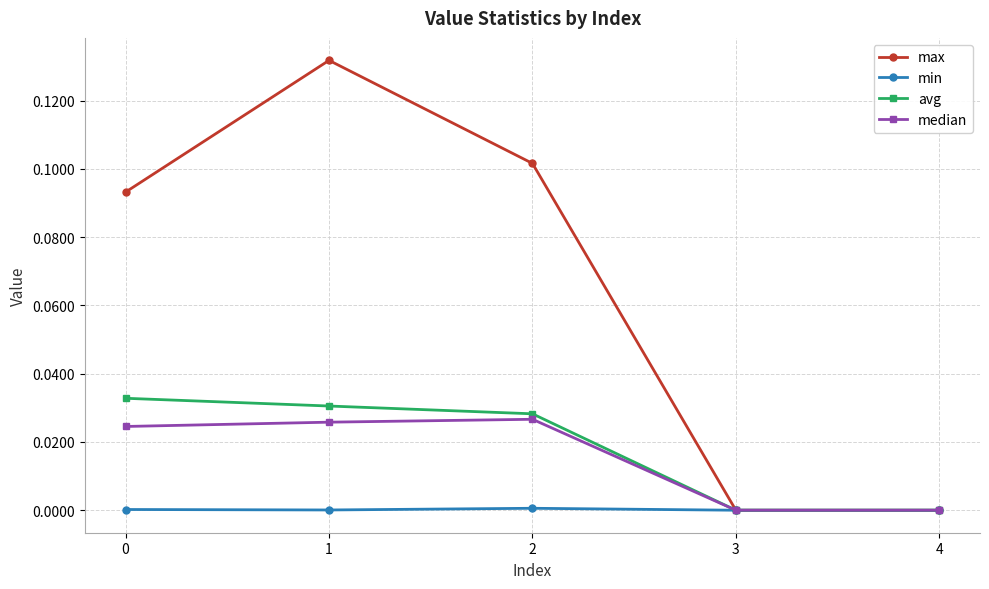

True or false: min has a value of 0.0 at 0.

True